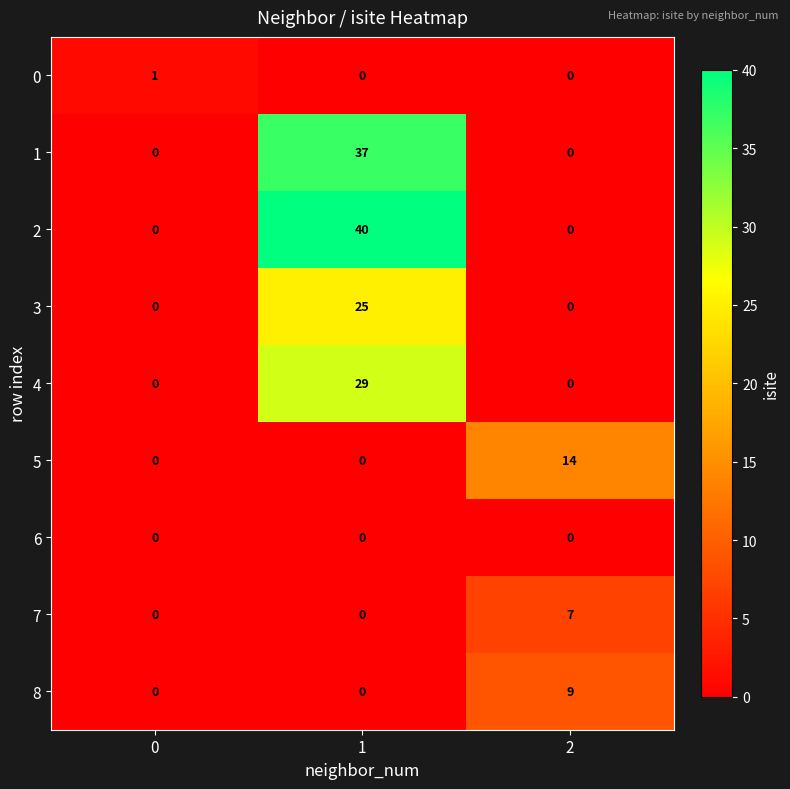

Which series changed the most between 0 and 1?

2